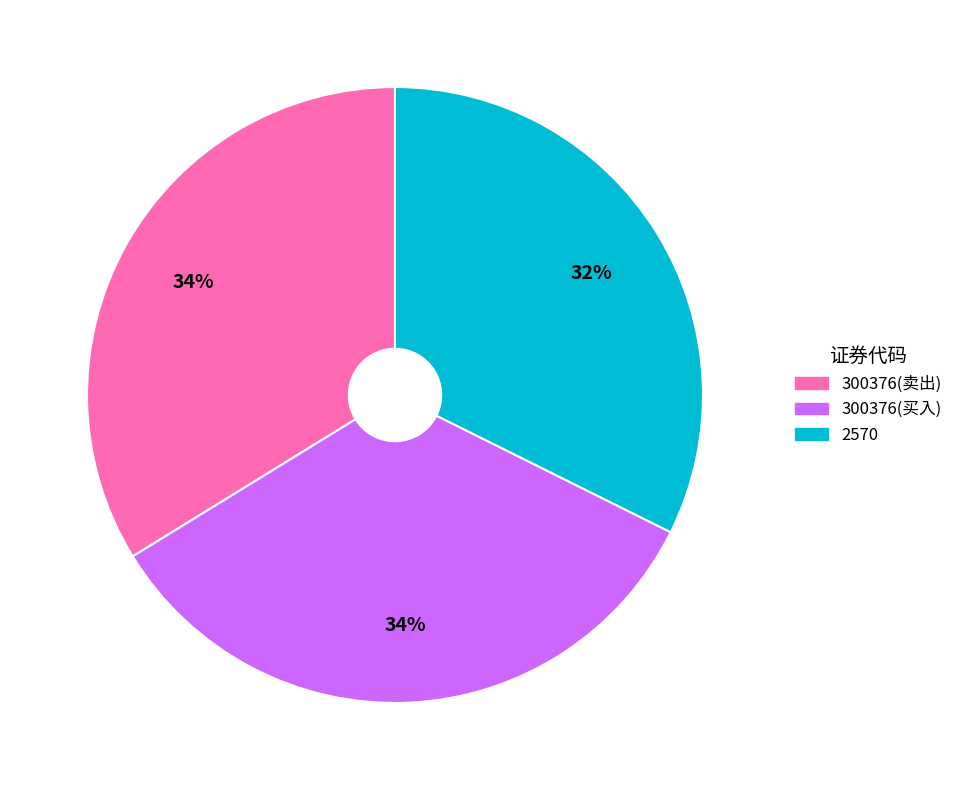

What is the smallest slice in the pie chart?

2570